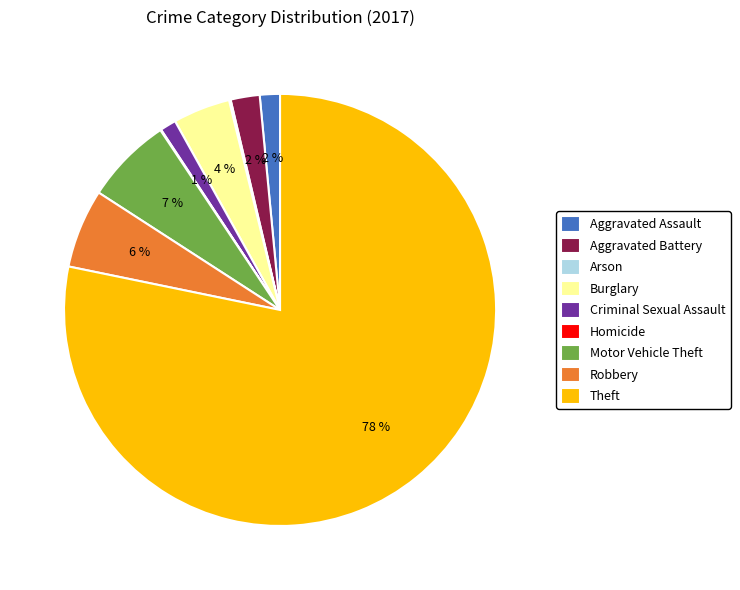

The Theft slice represents 78% of the pie. True or false?

True